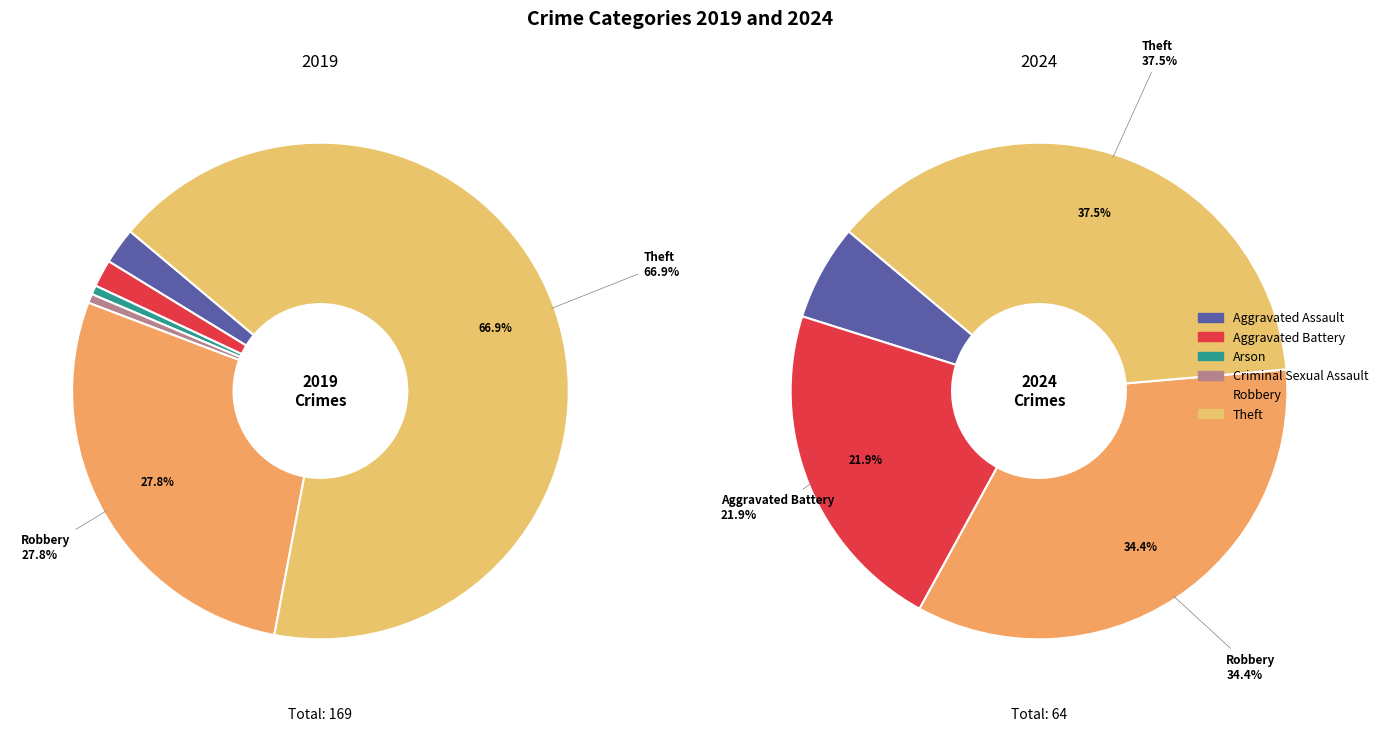

Rank the series by their maximum value, from lowest to highest.

values_2024, values_2019